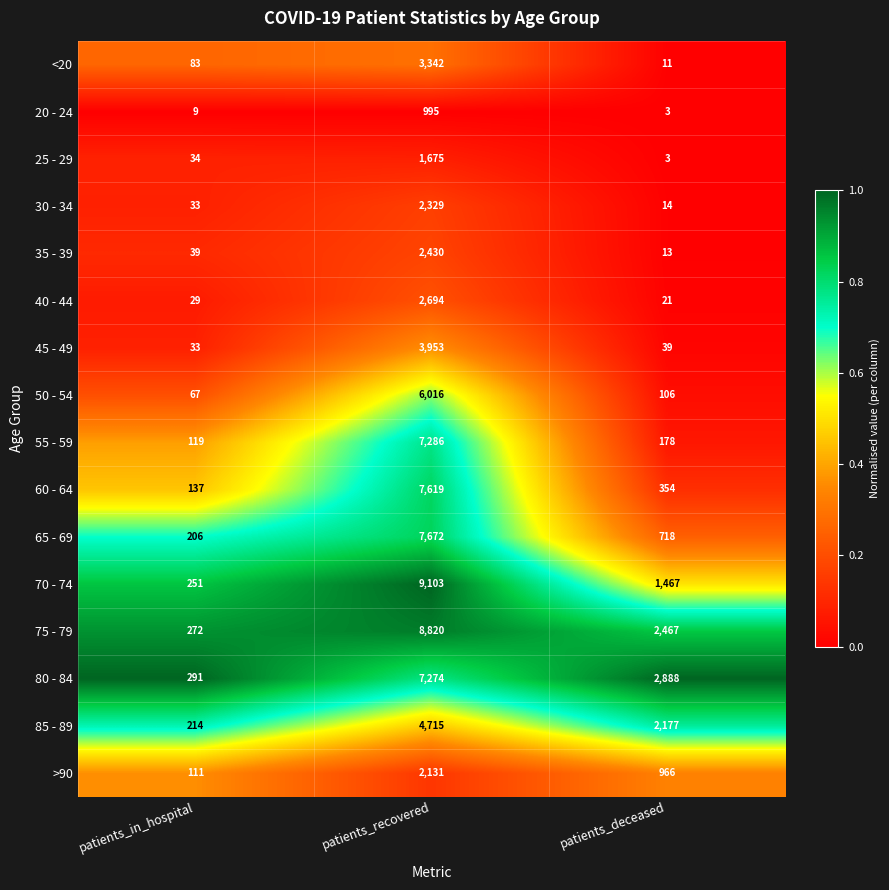

List the labels in order of 85 - 89 value, smallest first.

patients_in_hospital, patients_deceased, patients_recovered